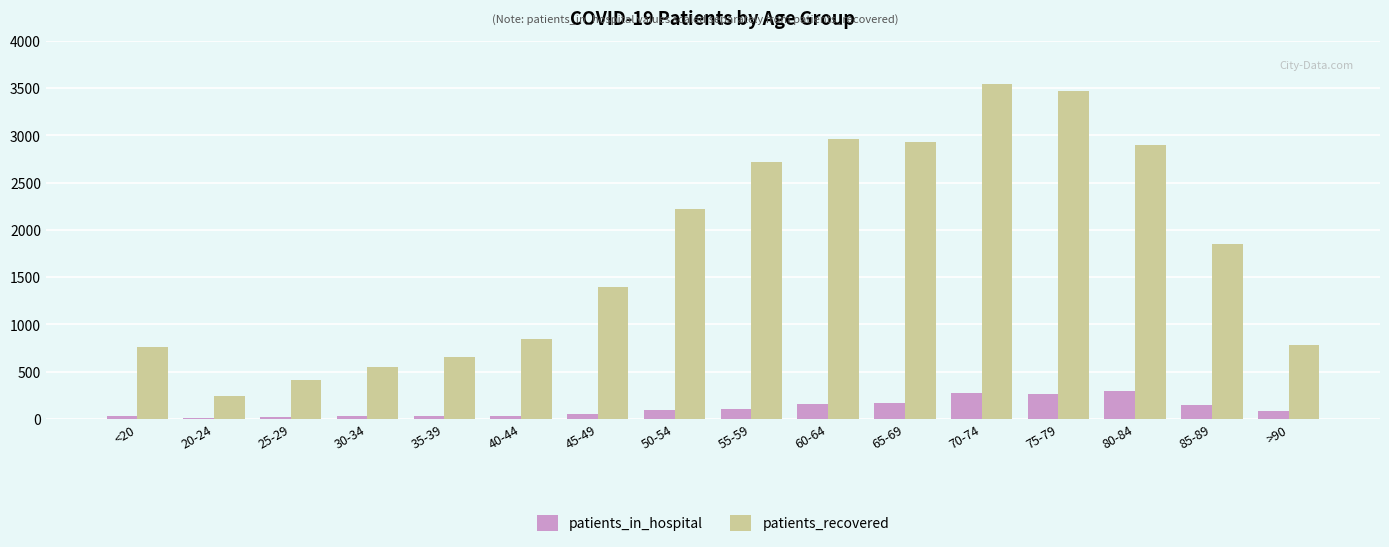

Which series has the largest total across all categories?

patients_recovered